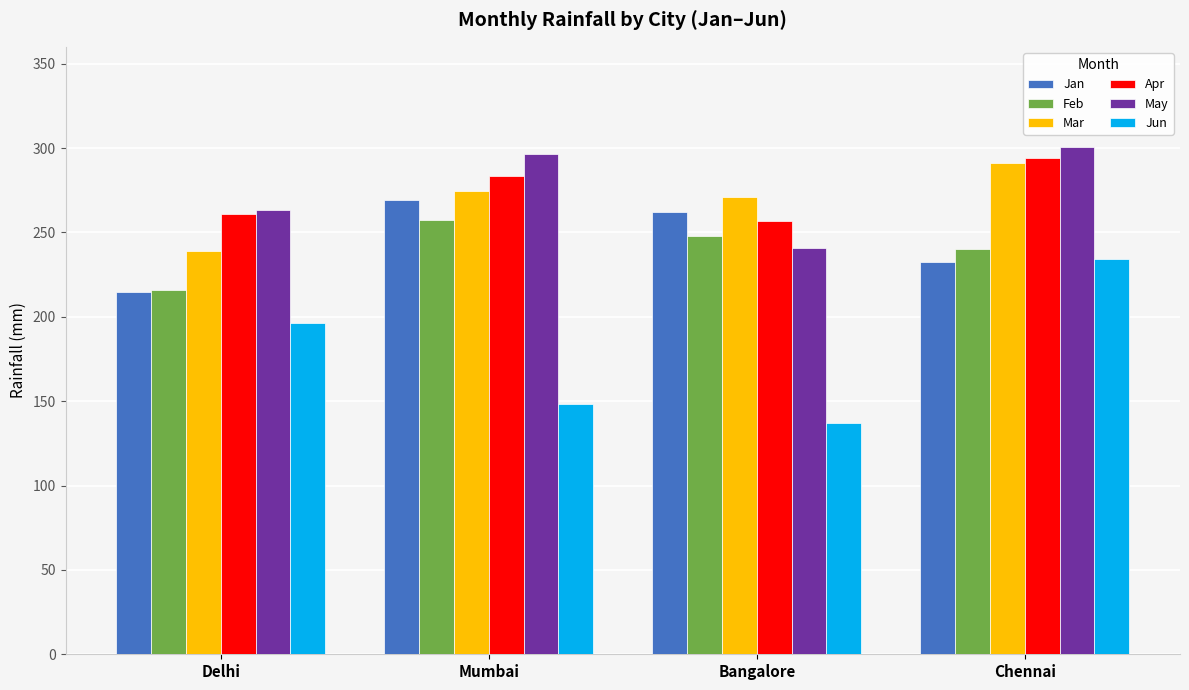

What are all the series names shown in the legend?

Jan, Feb, Mar, Apr, May, Jun